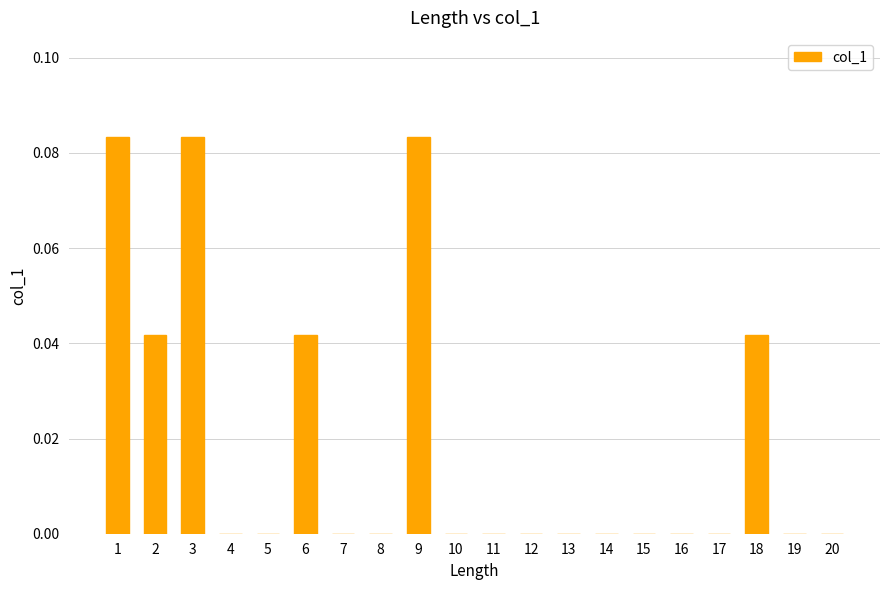

Is it true that the value at 18 is 0.1?

False